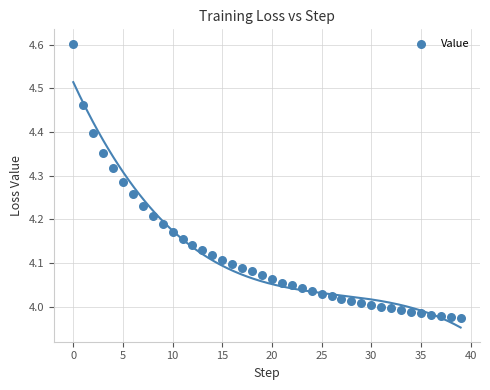

What is the range of Y values (max minus min)?

0.6